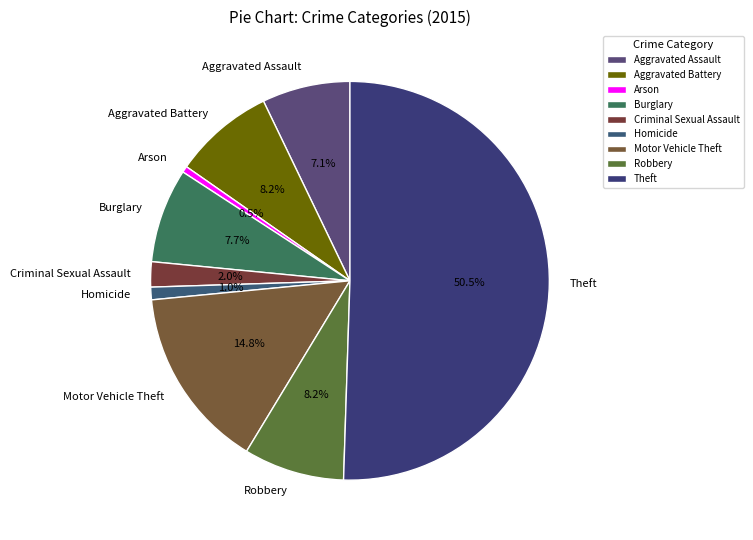

To the nearest percent, what is the average slice percentage?

11%